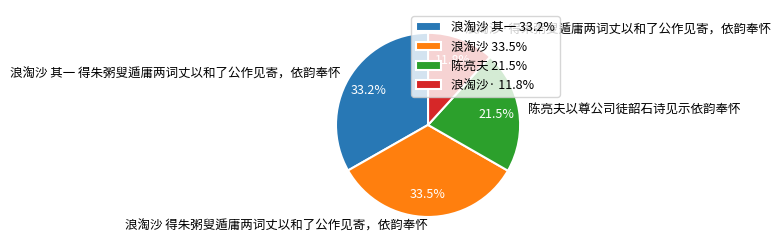

Which category has the smallest portion of the pie?

浪淘沙·得朱粥叟遁庸两词丈以和了公作见寄，依韵奉怀